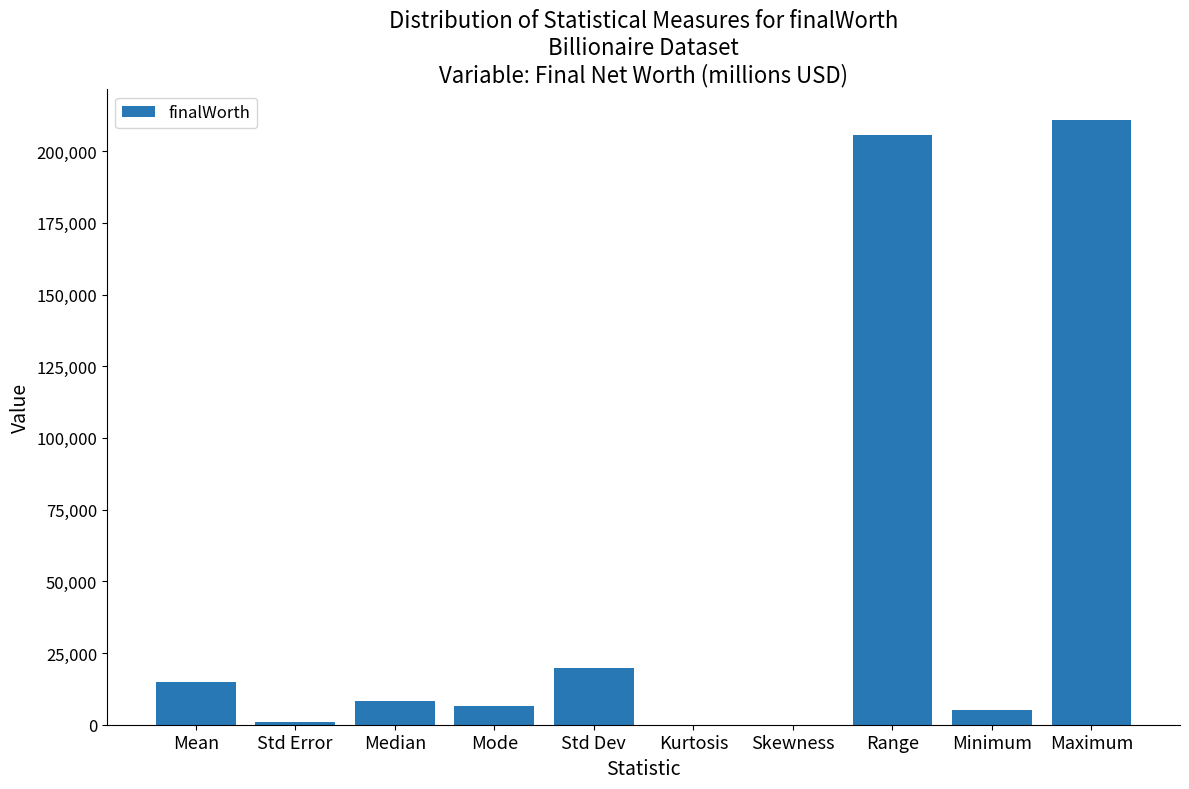

Read the value at Range.

205700.0